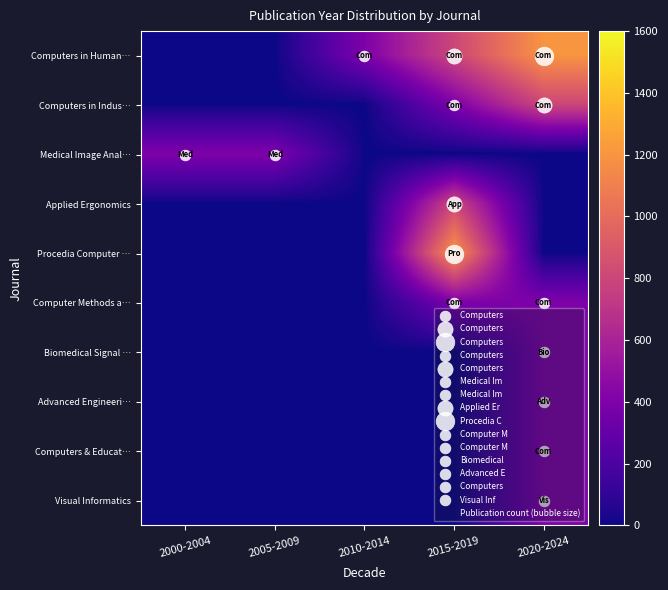

Reading left to right, list all the values displayed in this chart.

Computers in Human…: 2000-2004=0	2005-2009=0	2010-2014=400	2015-2019=800	2020-2024=1200
Computers in Indus…: 2000-2004=0	2005-2009=0	2010-2014=0	2015-2019=400	2020-2024=800
Medical Image Anal…: 2000-2004=400	2005-2009=400	2010-2014=0	2015-2019=0	2020-2024=0
Applied Ergonomics: 2000-2004=0	2005-2009=0	2010-2014=0	2015-2019=800	2020-2024=0
Procedia Computer …: 2000-2004=0	2005-2009=0	2010-2014=0	2015-2019=1200	2020-2024=0
Computer Methods a…: 2000-2004=0	2005-2009=0	2010-2014=0	2015-2019=400	2020-2024=400
Biomedical Signal …: 2000-2004=0	2005-2009=0	2010-2014=0	2015-2019=0	2020-2024=400
Advanced Engineeri…: 2000-2004=0	2005-2009=0	2010-2014=0	2015-2019=0	2020-2024=400
Computers & Educat…: 2000-2004=0	2005-2009=0	2010-2014=0	2015-2019=0	2020-2024=400
Visual Informatics: 2000-2004=0	2005-2009=0	2010-2014=0	2015-2019=0	2020-2024=400